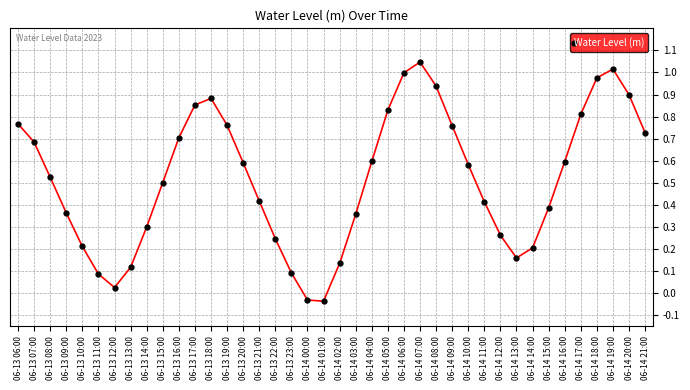

At which category does the data reach its first local valley?

06-13 12:00